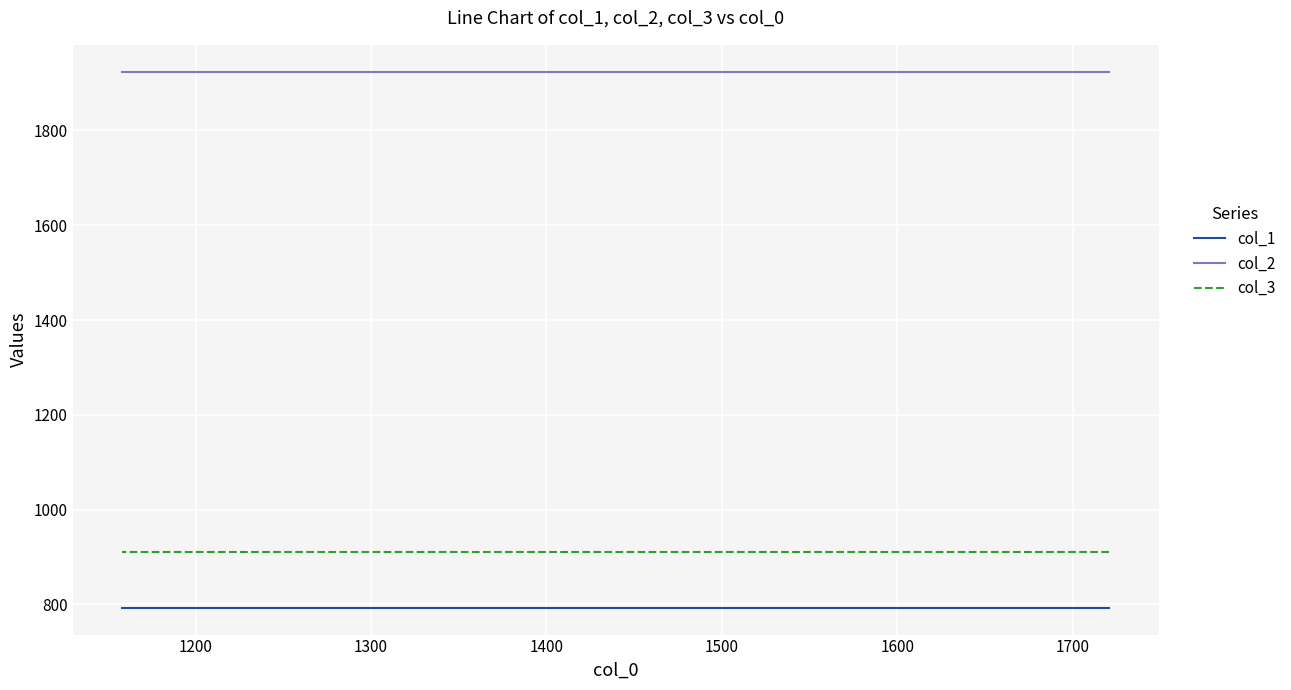

Is the value of col_1 at 9 greater than the value of col_3 at 13?

No